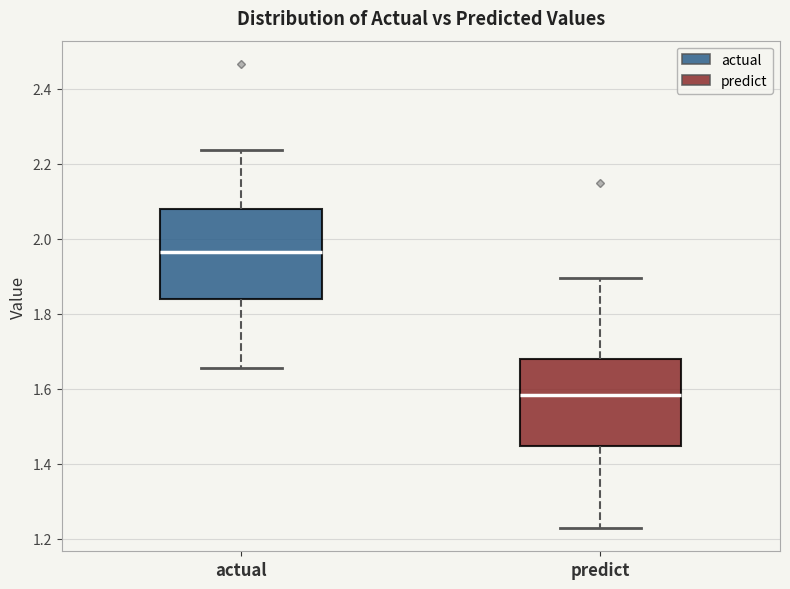

Reading left to right, read every box against the y-axis: the position of its median line, the range the box covers, and the ends of its whiskers. The values are not printed on the chart, so give them approximately, as read against the axis.

actual: median 1.96, box 1.84 to 2.08, whiskers 1.66 to 2.24
predict: median 1.58, box 1.44 to 1.68, whiskers 1.22 to 1.90